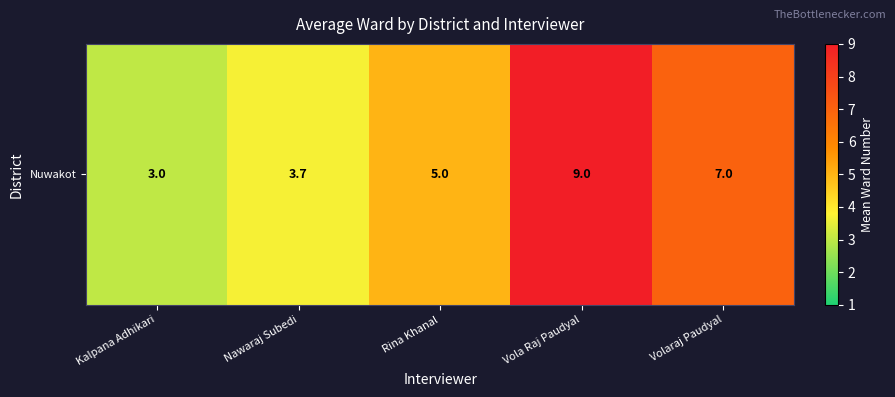

Which label corresponds to the smallest value in the chart?

Kalpana Adhikari